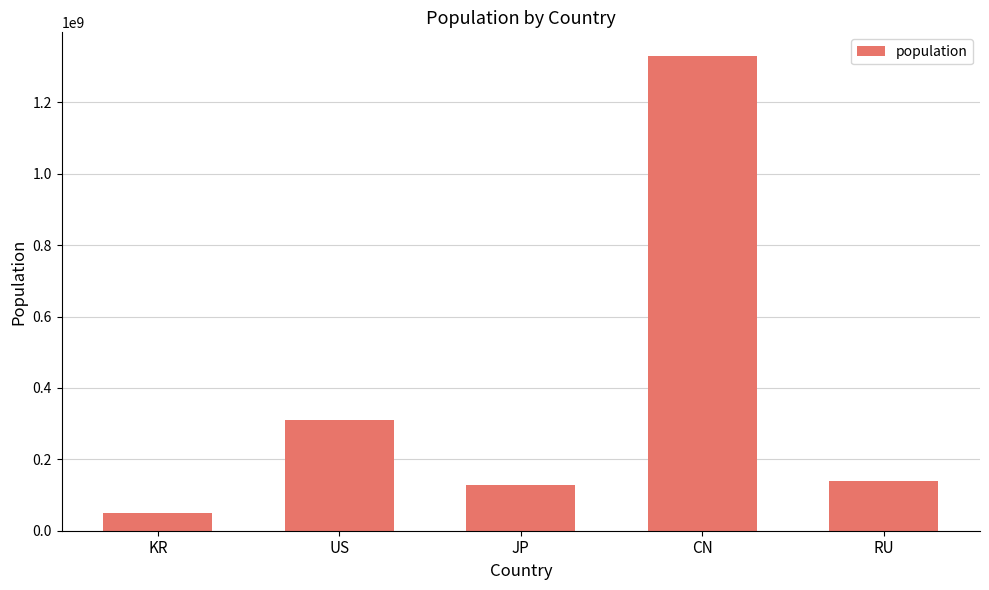

List the labels in order of value, largest first.

CN, US, RU, JP, KR